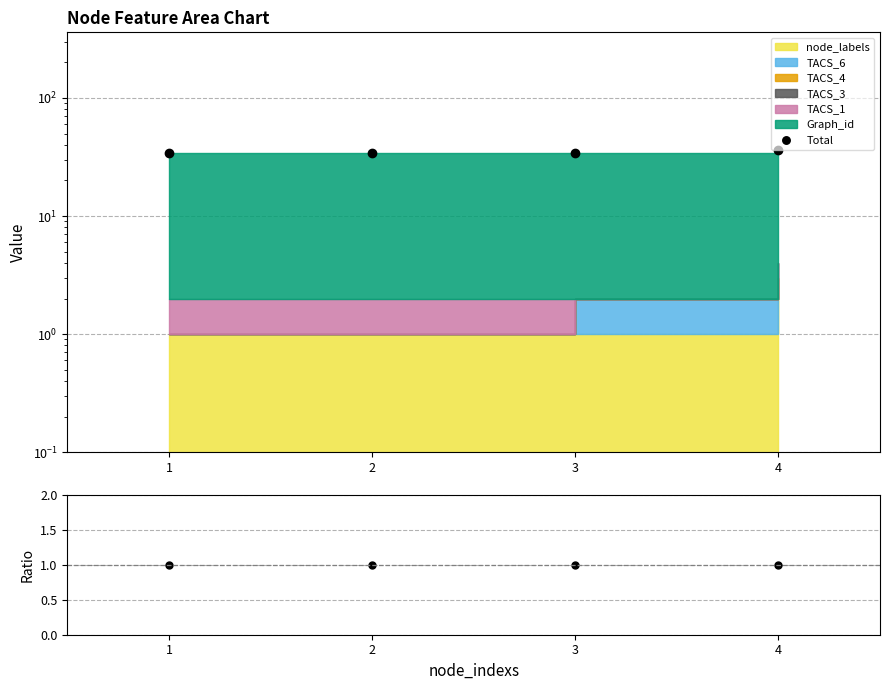

What is the spread (max minus min) of values at 1?

33